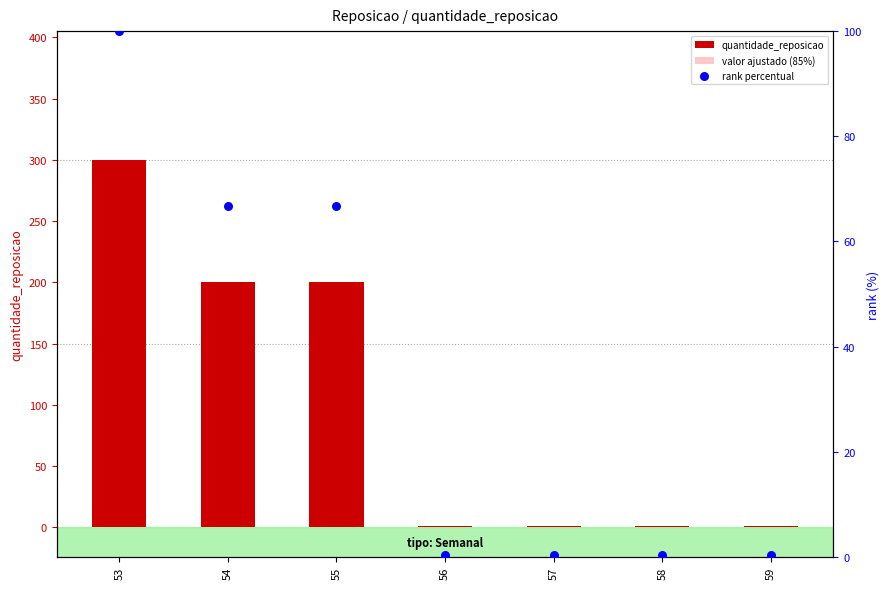

At which category is the sum across all series the highest?

53